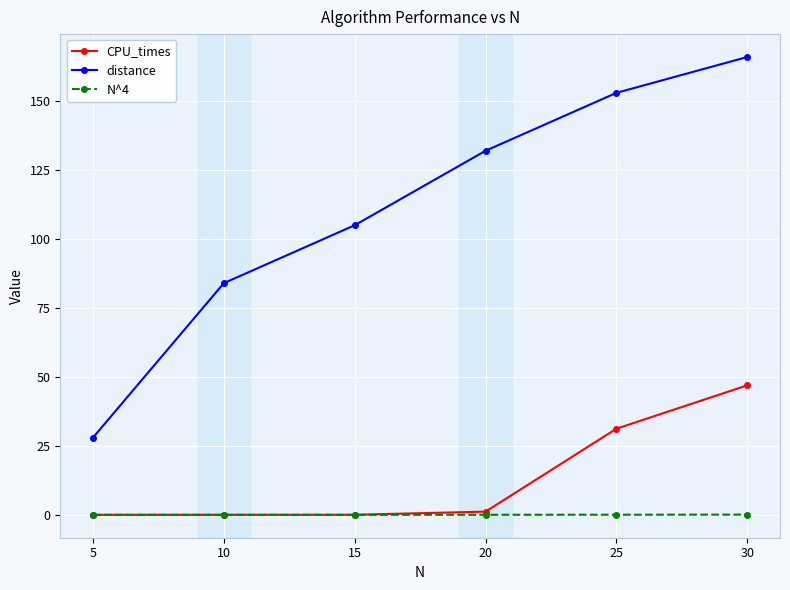

Which series has the largest total across all categories?

distance